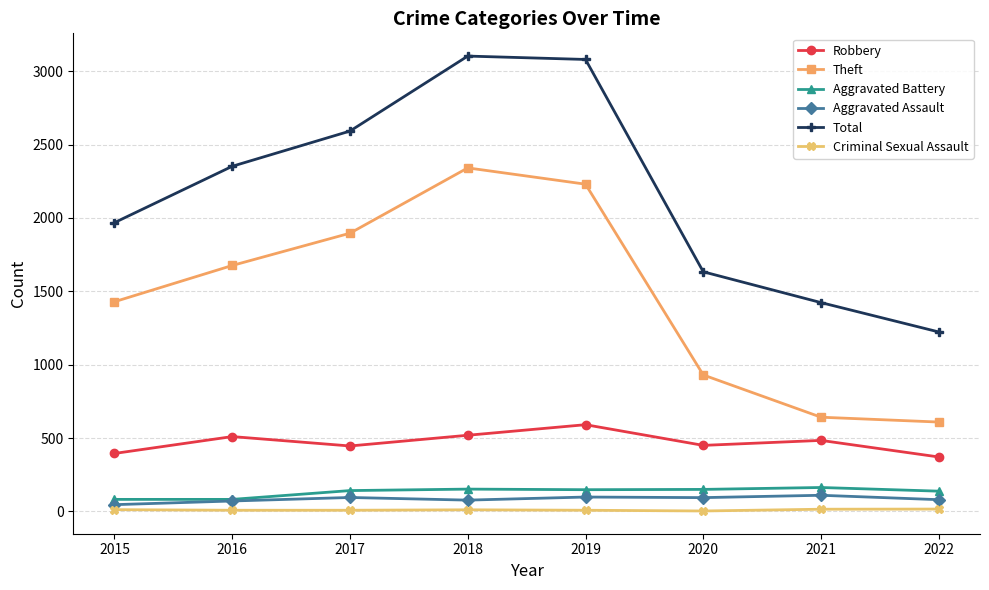

True or false: Aggravated Assault has more than 0 interior local peaks.

True